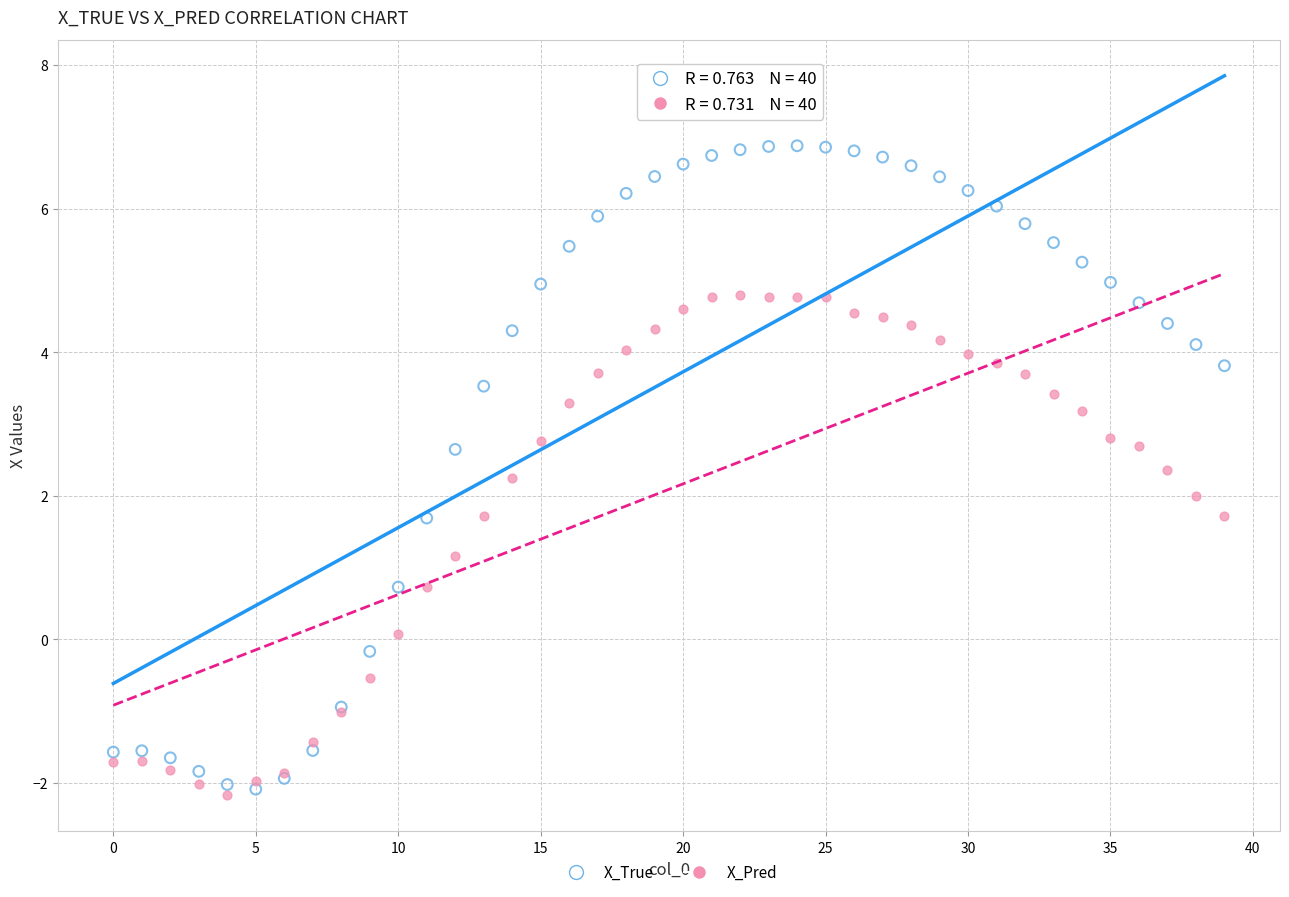

Which series has the widest spread of Y values?

X_True